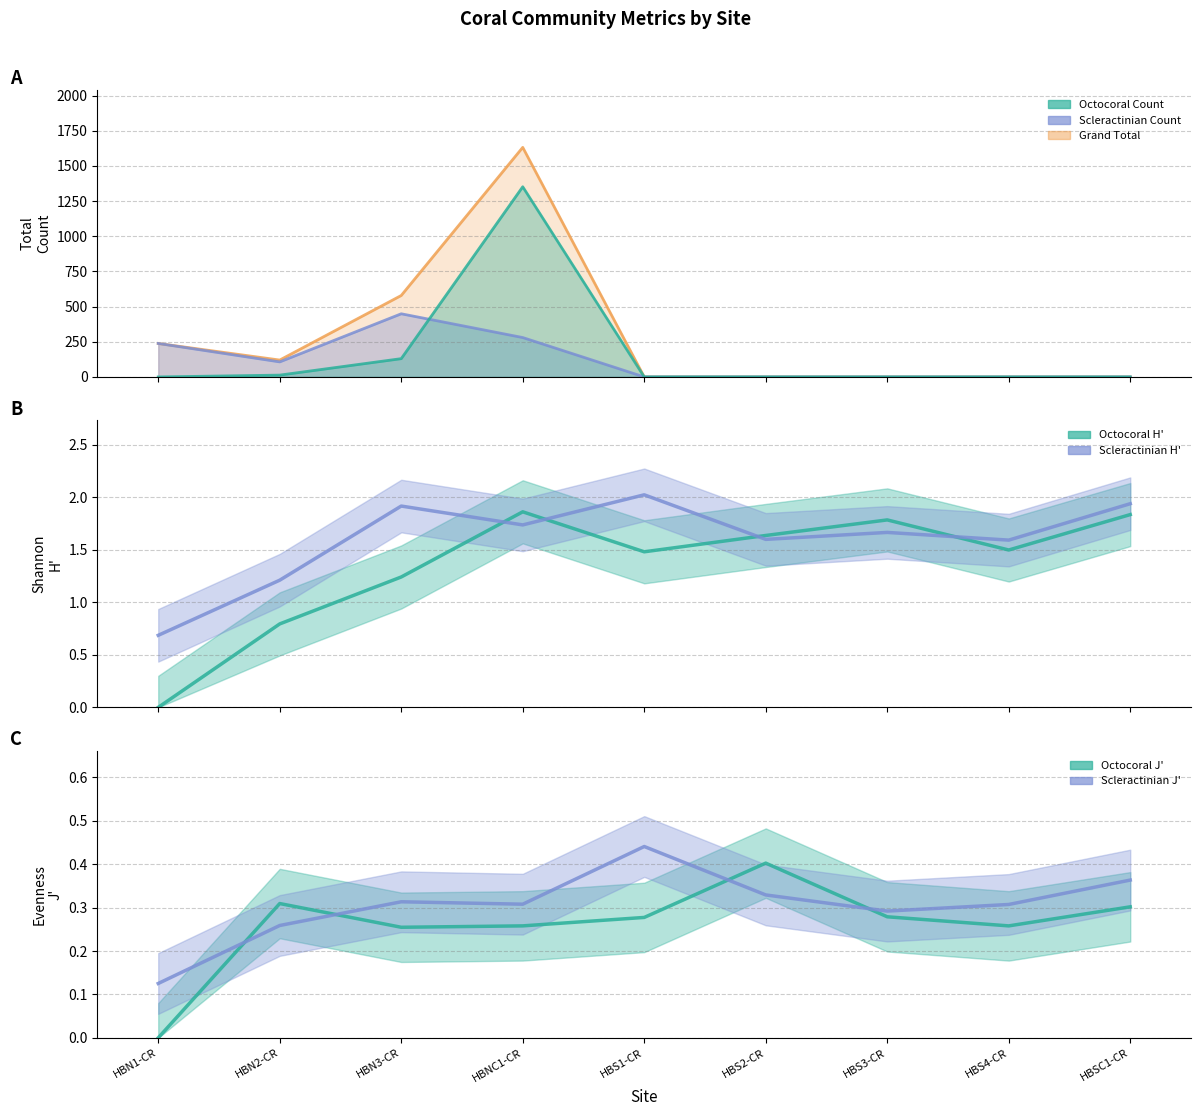

Is it true that Octocoral Count equals 0 at HBS1-CR?

True